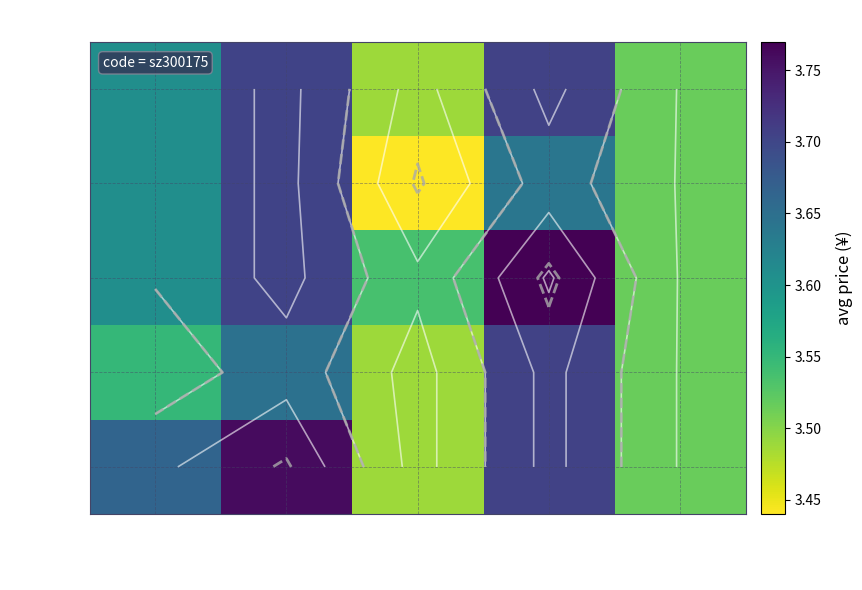

Count the 45361 –52621 values in the range 3 to 4.

5